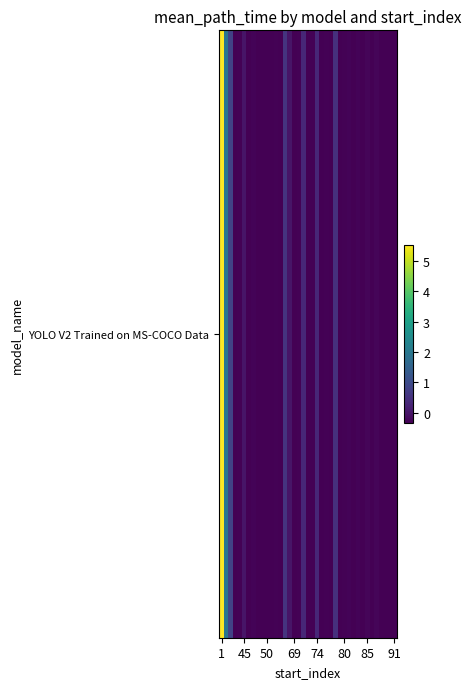

What is the smallest value displayed?

-0.3